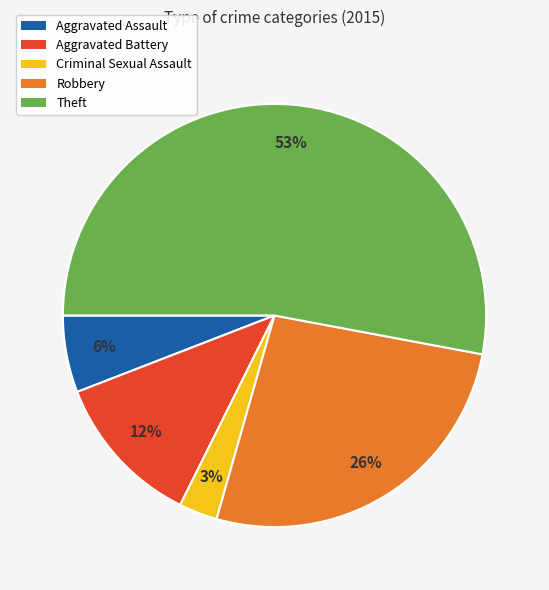

Which slice represents more than half of the pie?

Theft